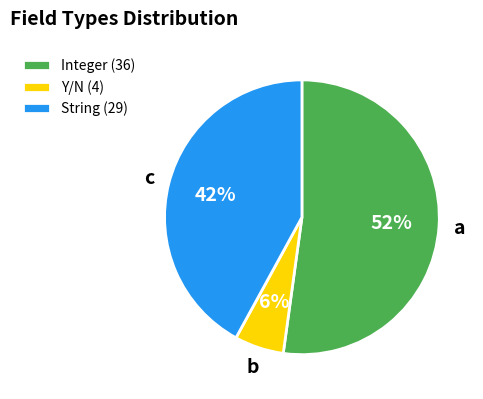

Is the sum of Y/N and Integer greater than half?

Yes